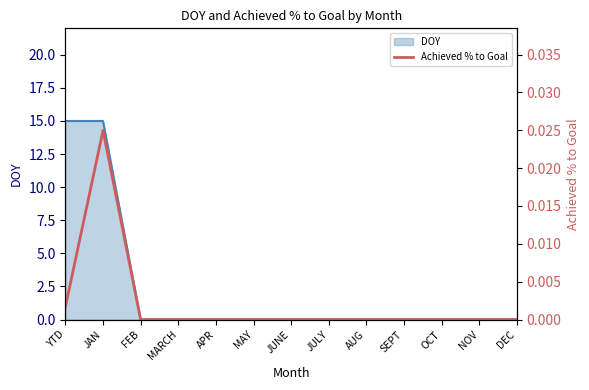

Is it true that the value at AUG is 0.0?

True